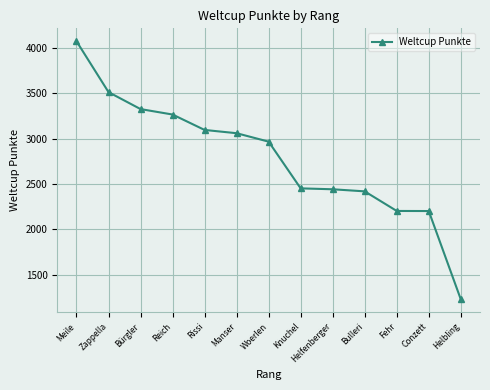

What is the change in value from Meile to Helbling?

-2845